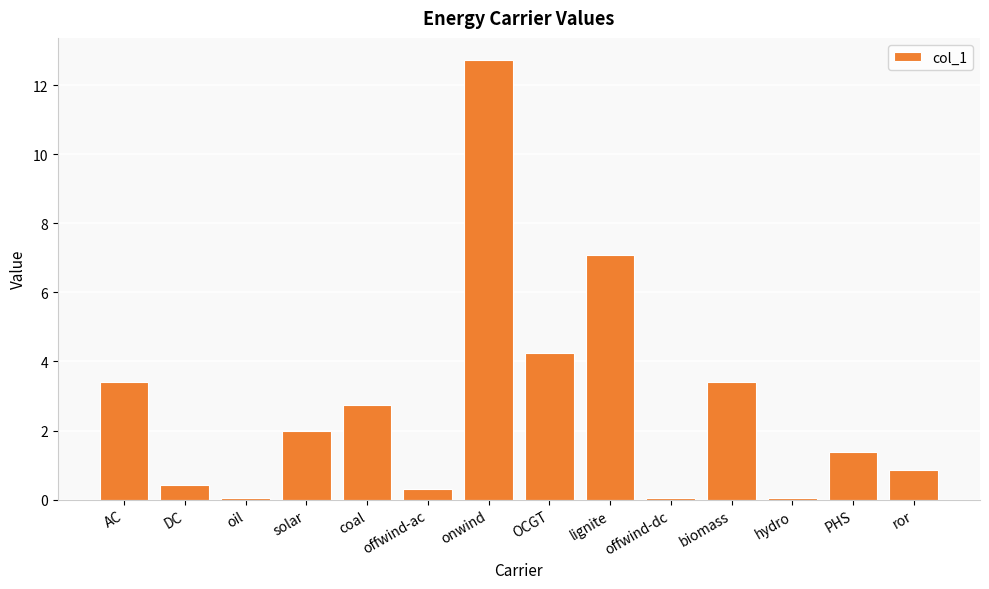

Is it true that the value at biomass is 3.4?

True